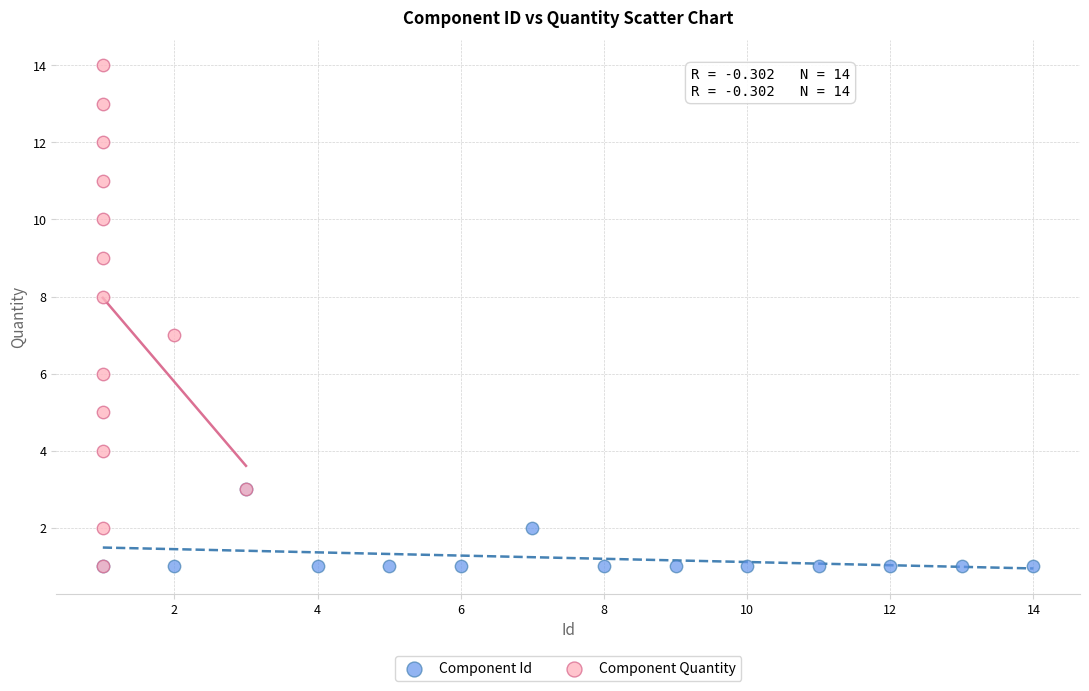

Which series contains the highest Y value?

Component Quantity